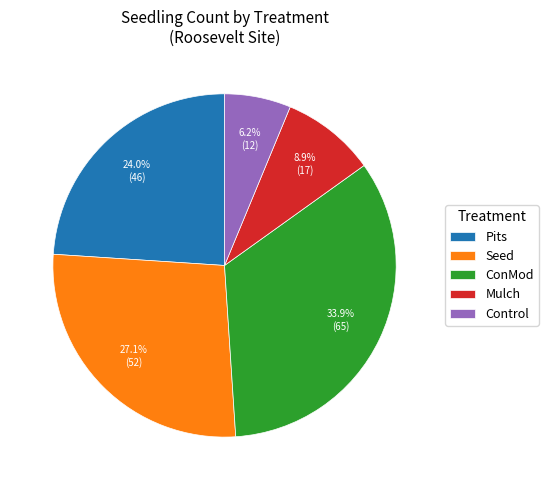

Which has a higher value, Pits or ConMod?

ConMod